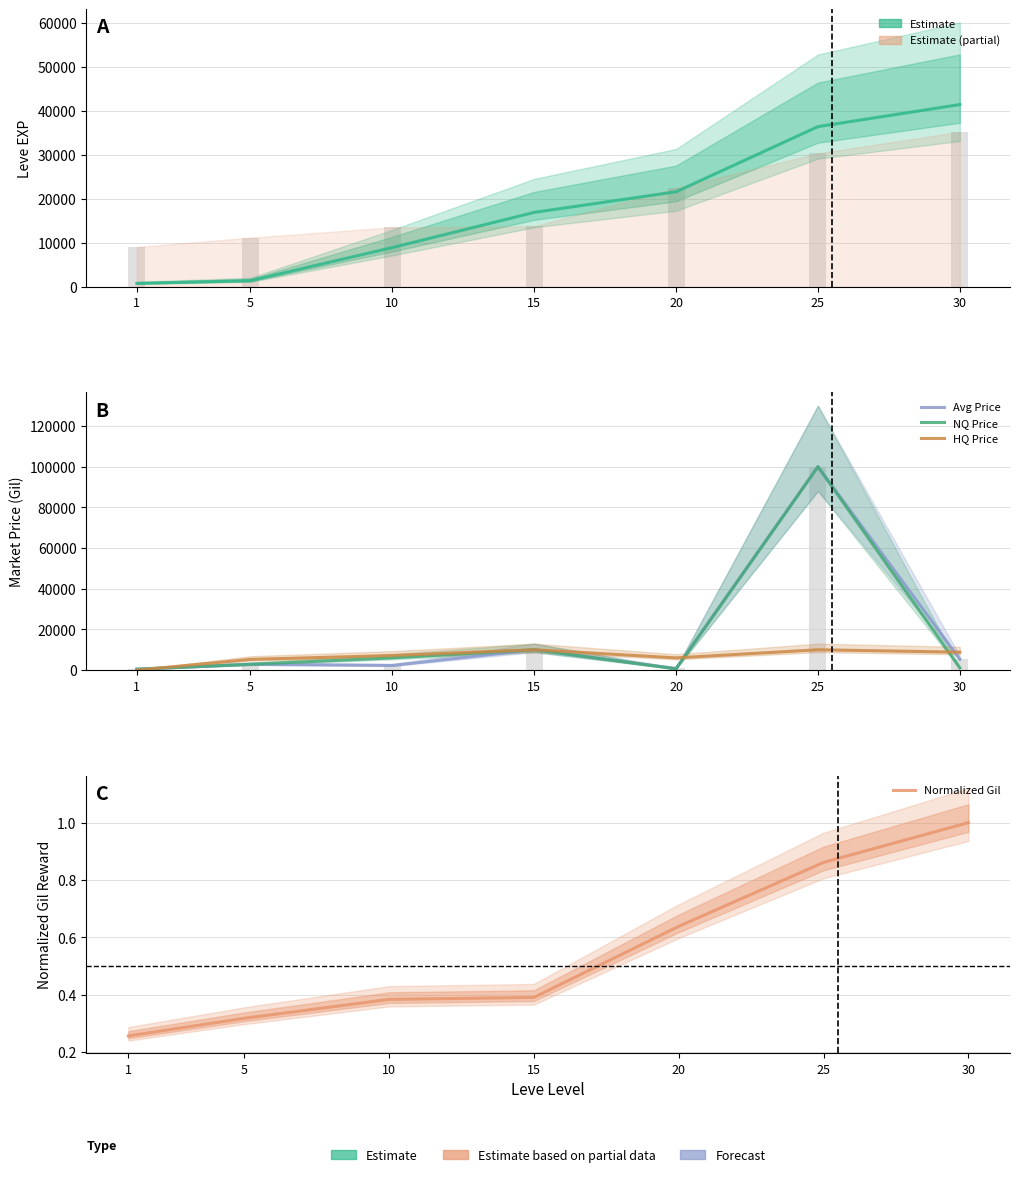

What is the sum of all NQ Price values?

120948.0